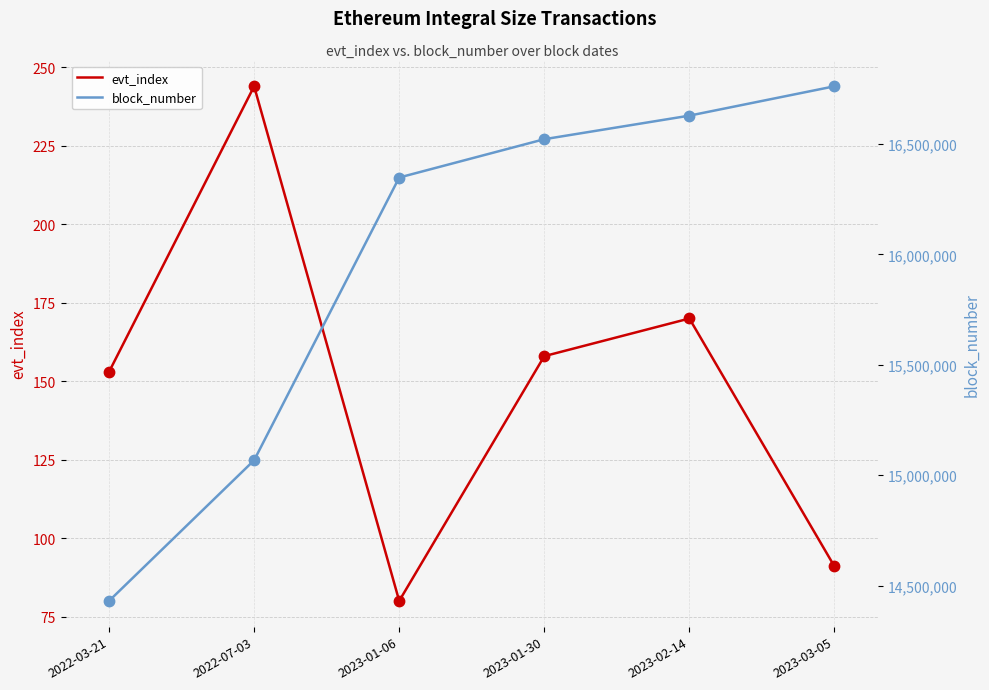

What is the total value across all series at 2023-02-14?

16627985